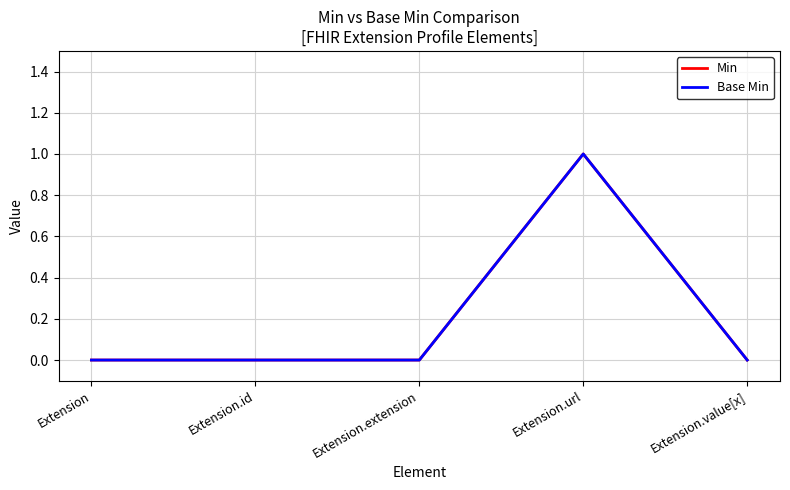

Reading right to left, list all the values displayed in this chart.

Min: 0	1	0	0	0
Base Min: 0	1	0	0	0